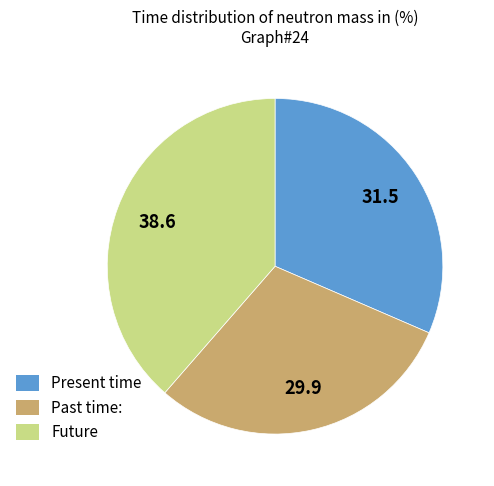

True or false: Future accounts for 39% of the total.

True